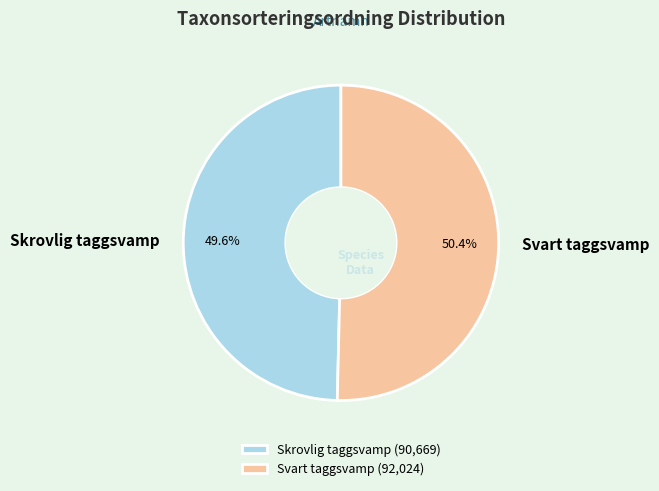

Between Svart taggsvamp and Skrovlig taggsvamp, which is larger?

Svart taggsvamp